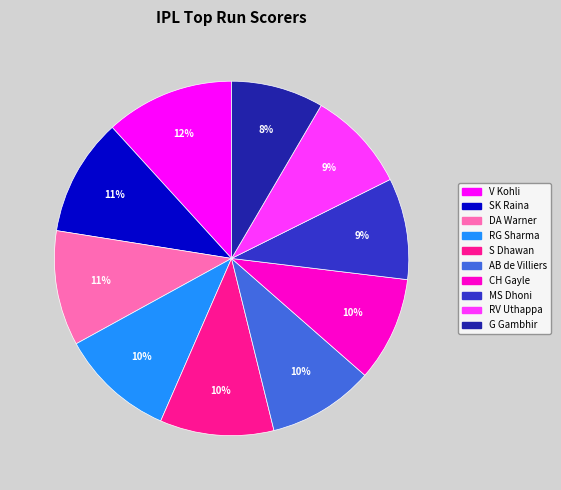

Count the number of slices in the pie.

10